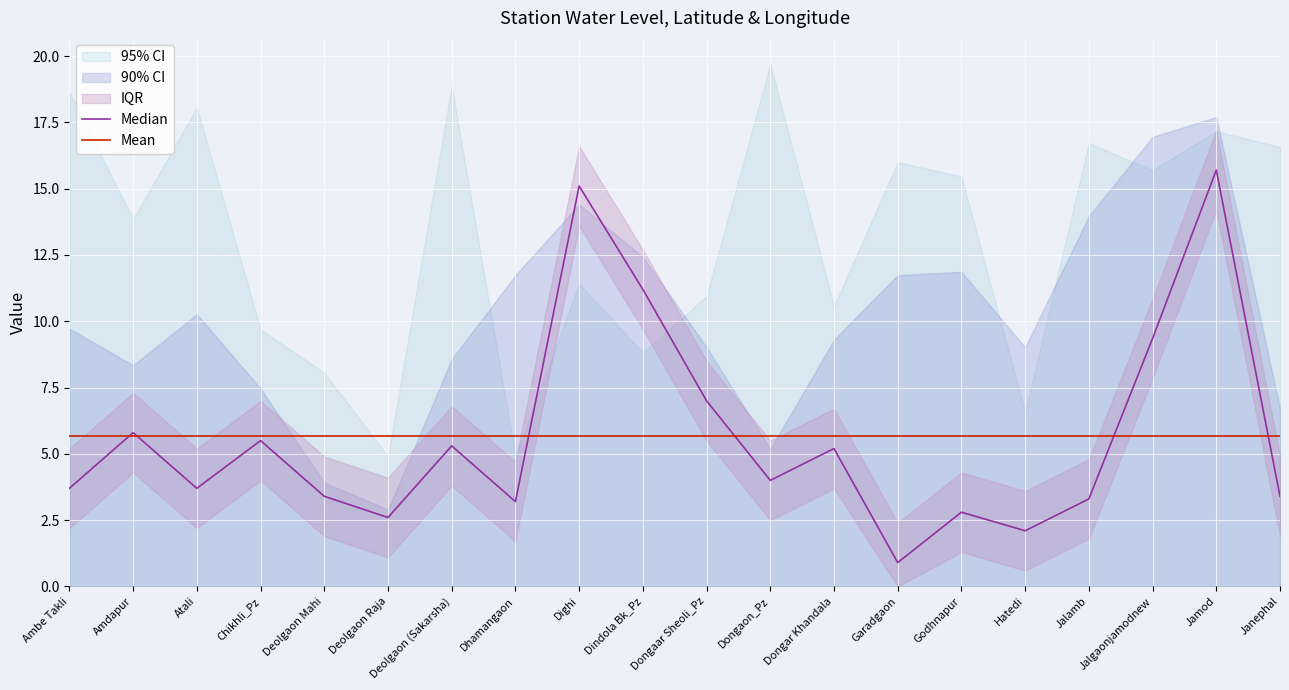

How many lines are shown in the chart?

2